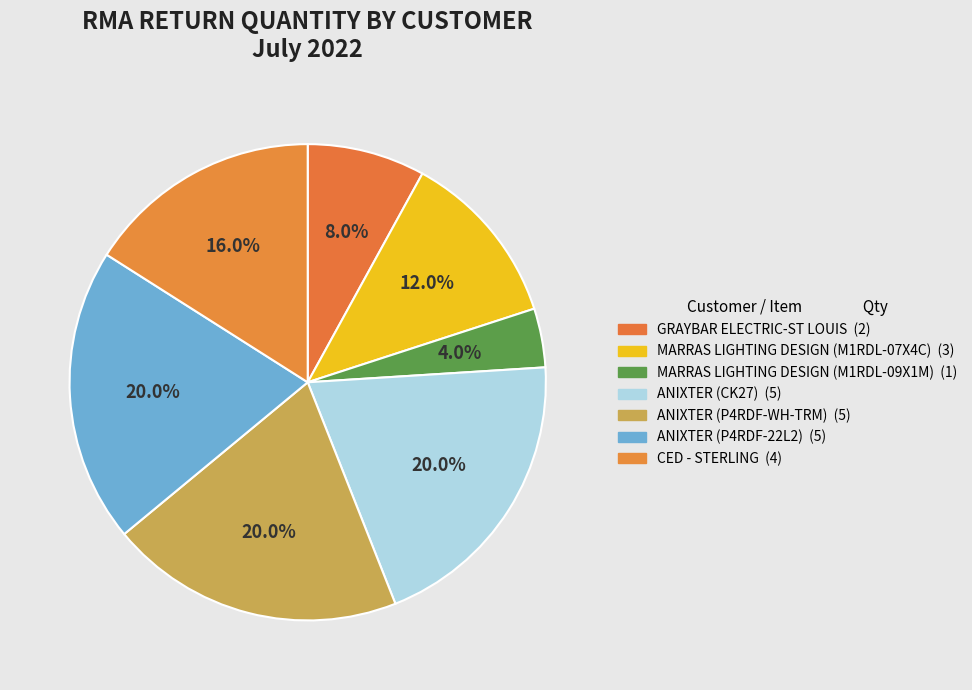

How many segments does this pie chart have?

7